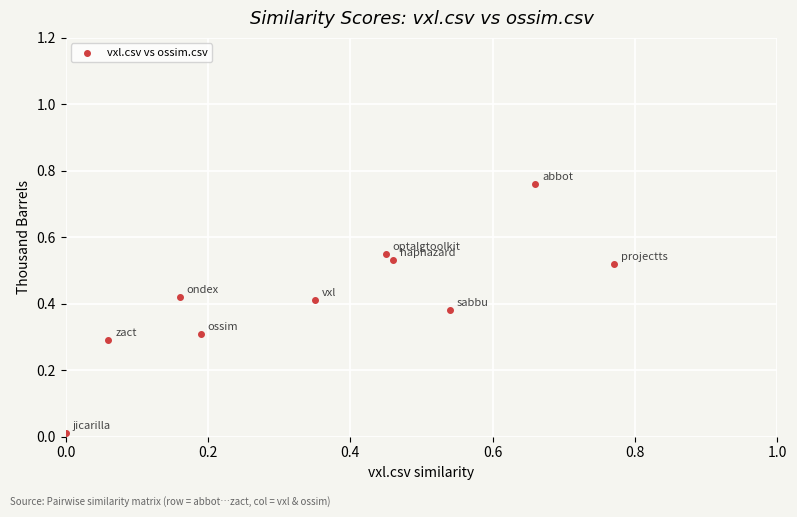

How many data points are displayed?

10